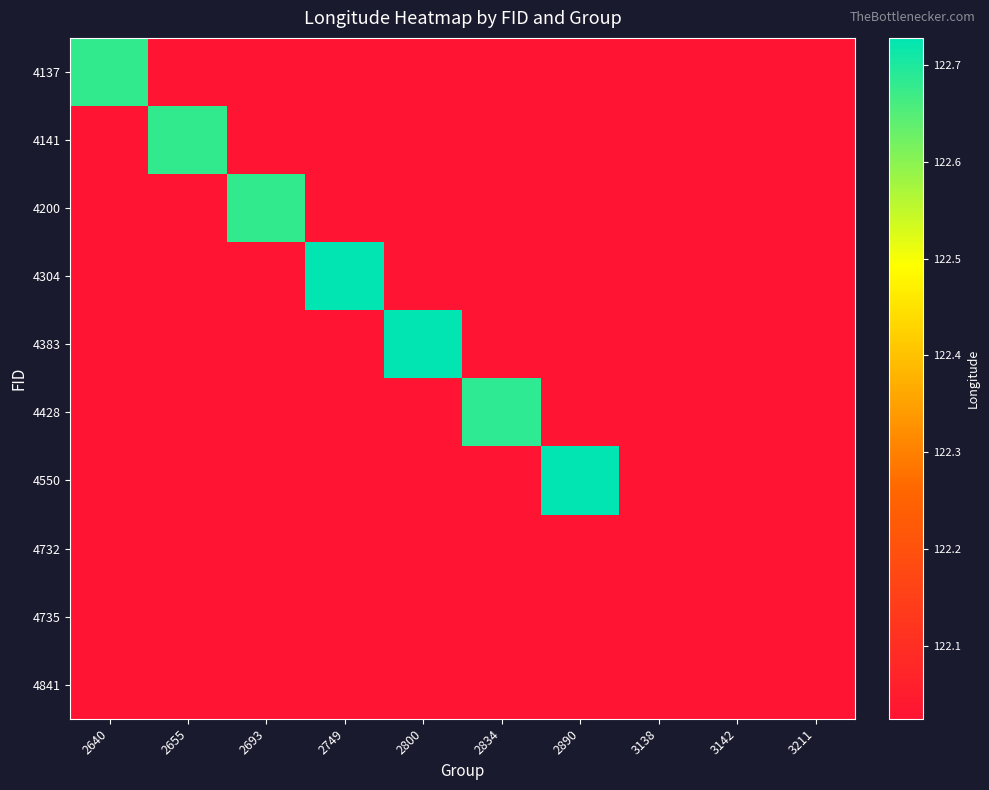

At 3211, list the series in order from largest to smallest.

4137, 4141, 4200, 4304, 4383, 4428, 4550, 4732, 4735, 4841